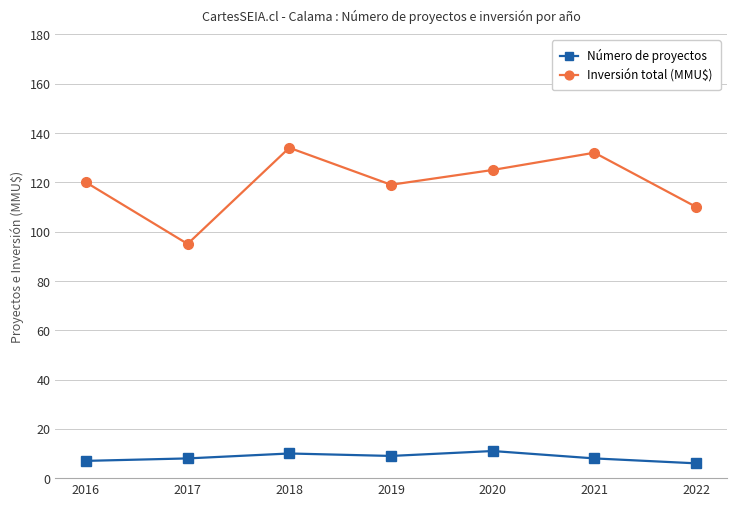

True or false: Número de proyectos has more than 0 points higher than both neighbors.

True